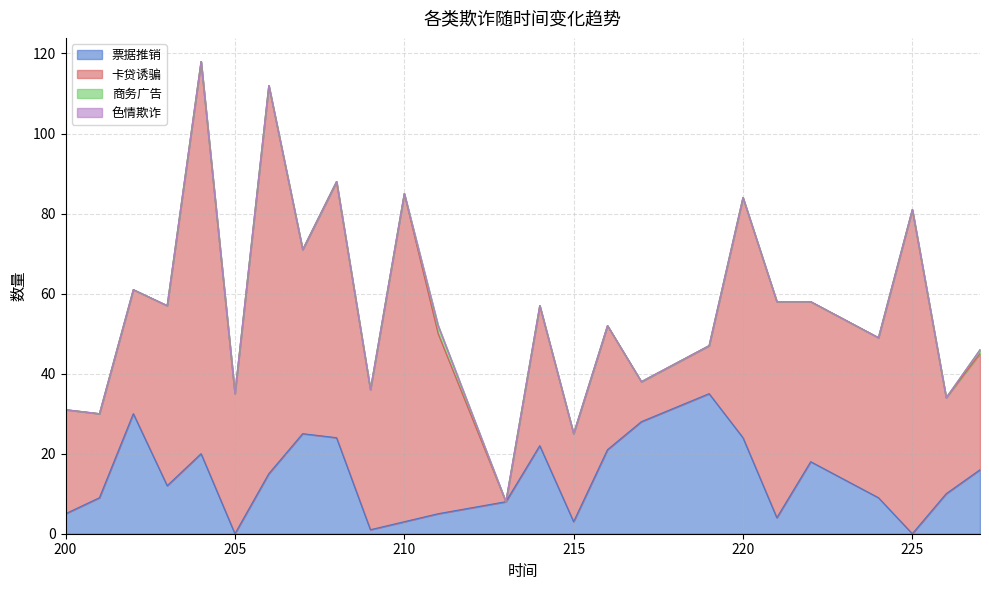

At which category is the sum across all series the highest?

204